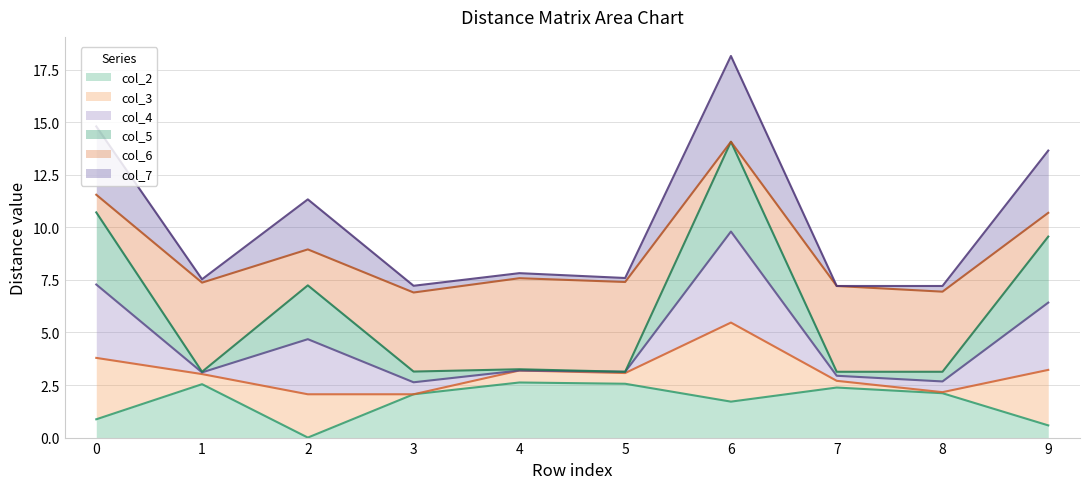

At which category is the sum across all series the highest?

6